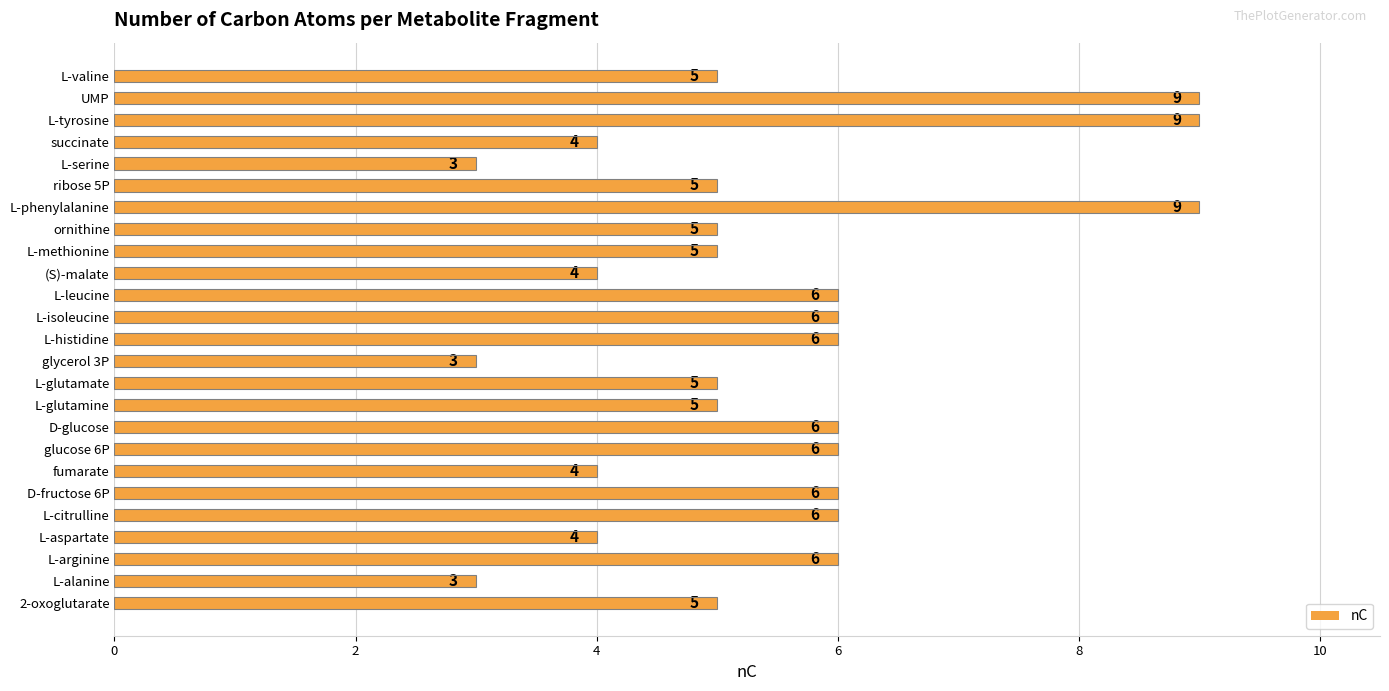

Read the value at fumarate.

4